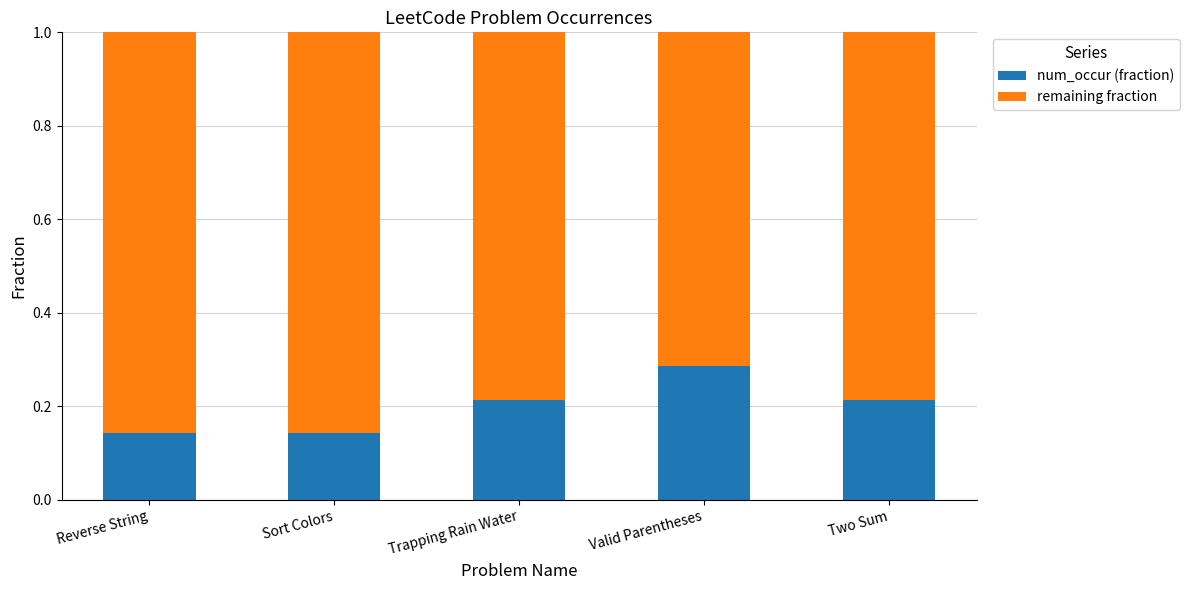

Is it true that num_occur (fraction) equals 0.1 at Two Sum?

False